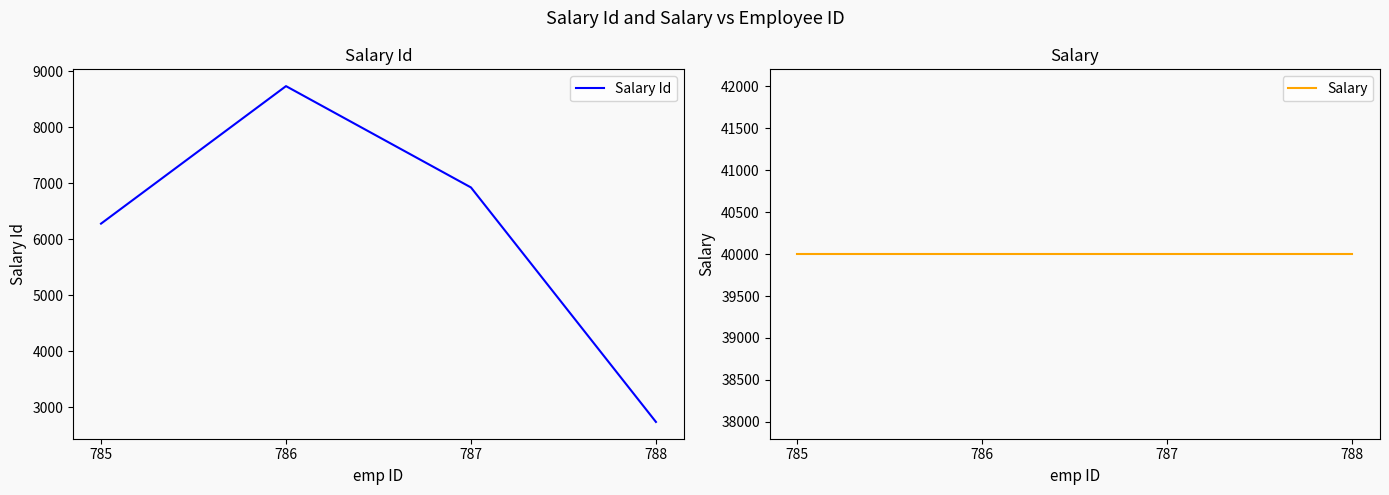

Is the value of Salary at 788 greater than the value of Salary Id at 785?

Yes